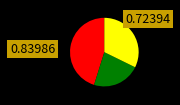

Does any single category account for the majority?

No